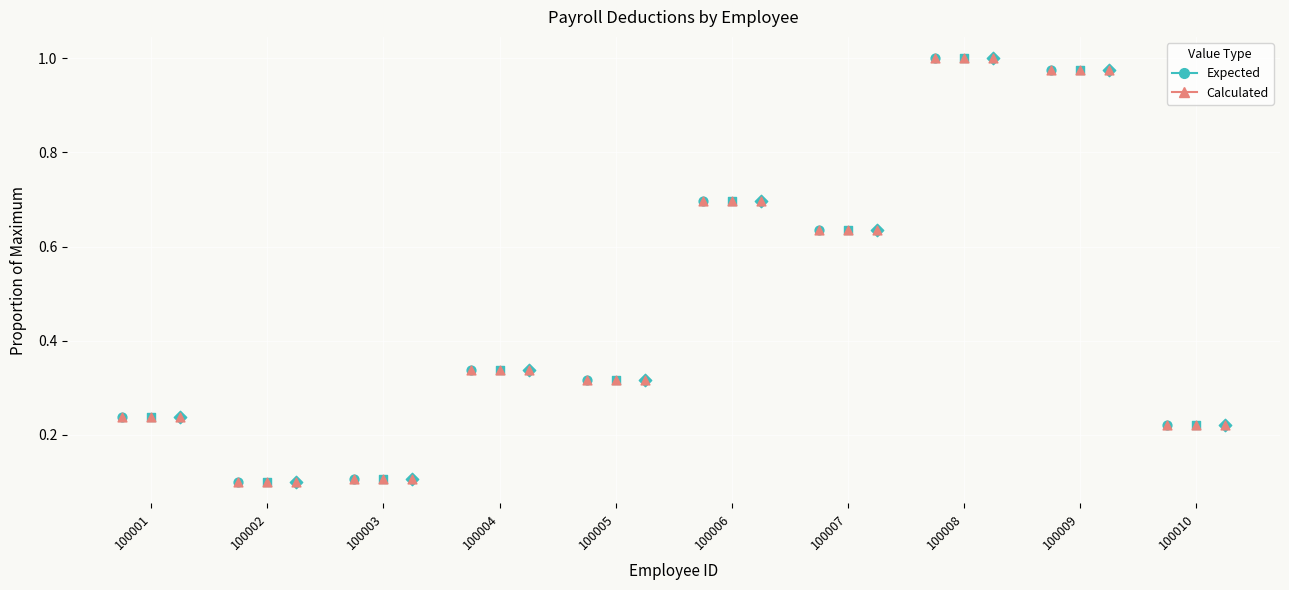

Is the value of Expected Pretax at 100008 greater than the value of Calculated Pretax at 100004?

Yes